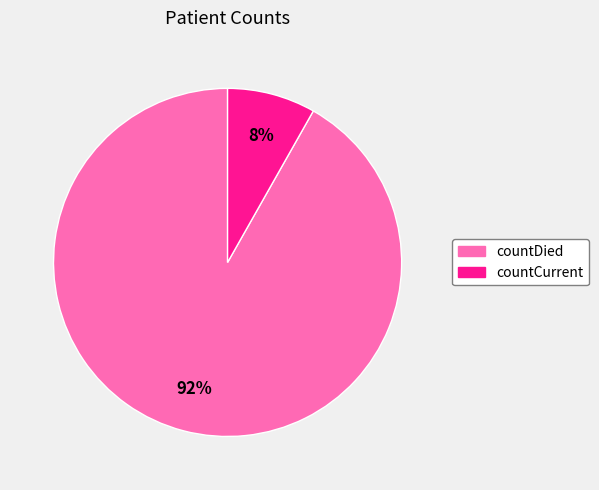

Rank the categories by value from highest to lowest.

countDied, countCurrent